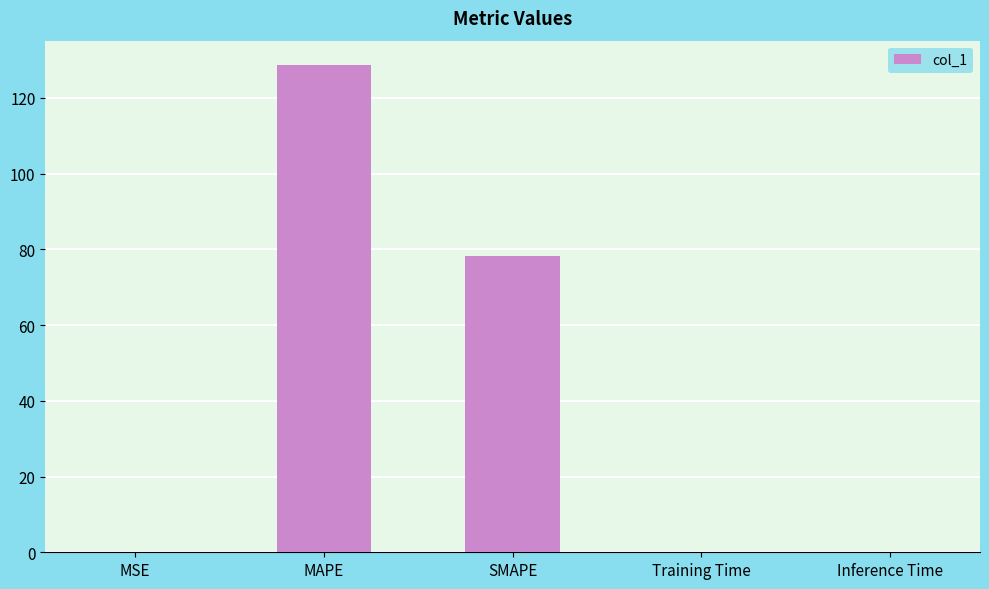

What is the sum of all values?

207.1